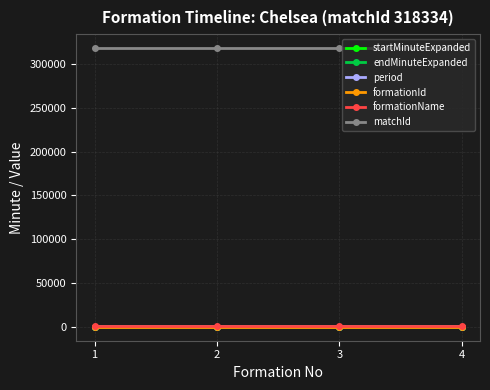

What is the maximum value shown in the chart?

318334